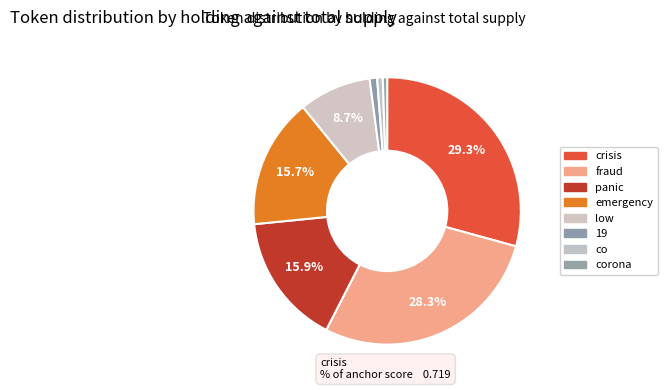

To the nearest percent, what is the difference between the largest and smallest slice percentages?

29%